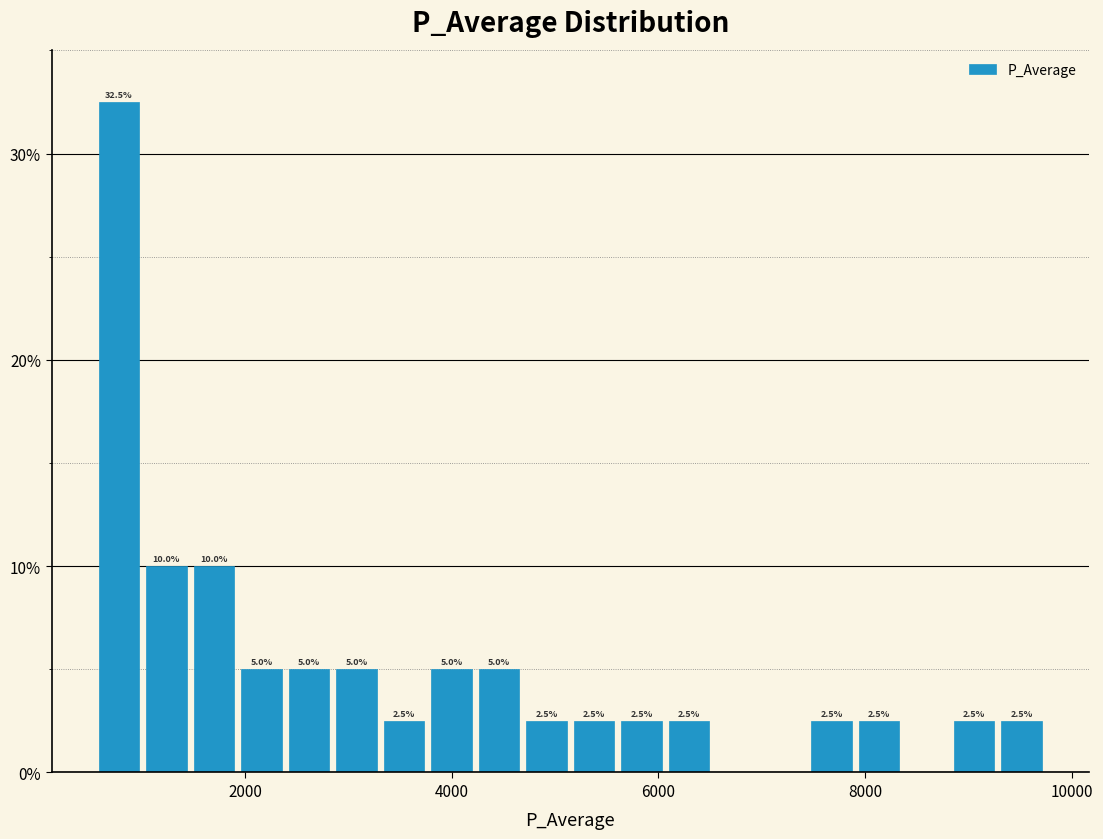

Around what value on the x-axis is the tallest bar? Give the approximate position of its centre, as read against the axis.

800